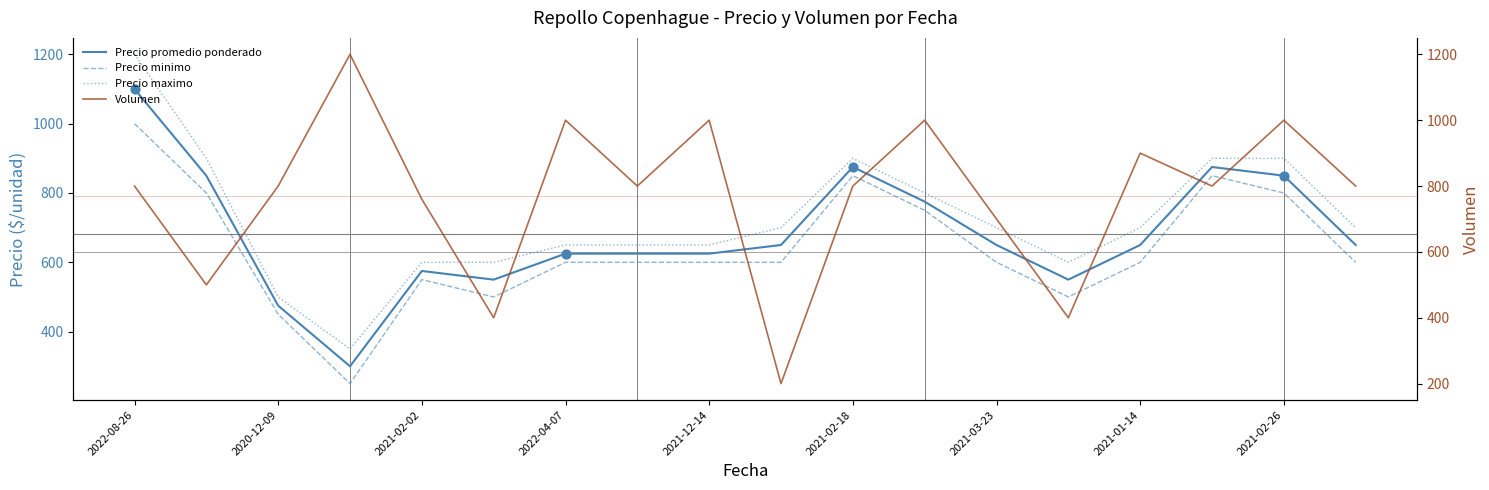

At how many categories does at least one series exceed 342?

18